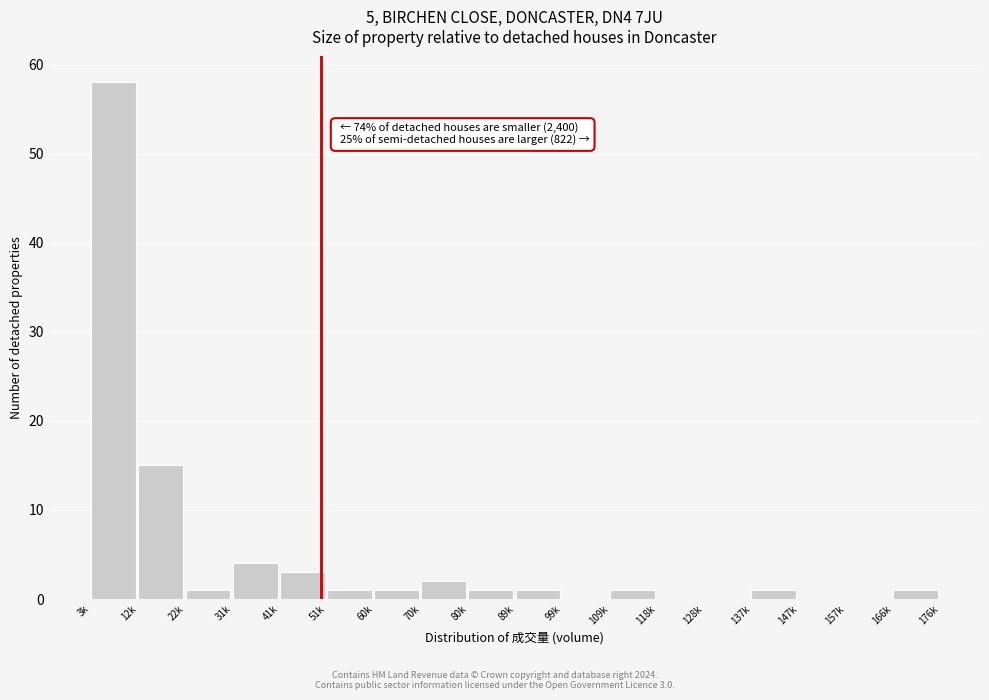

Reading left to right, what are all the values shown in this chart?

3k=58	12k=15	22k=1	31k=4	41k=3	51k=1	60k=1	70k=2	80k=1	89k=1	99k=0	109k=1	118k=0	128k=0	137k=1	147k=0	157k=0	166k=1